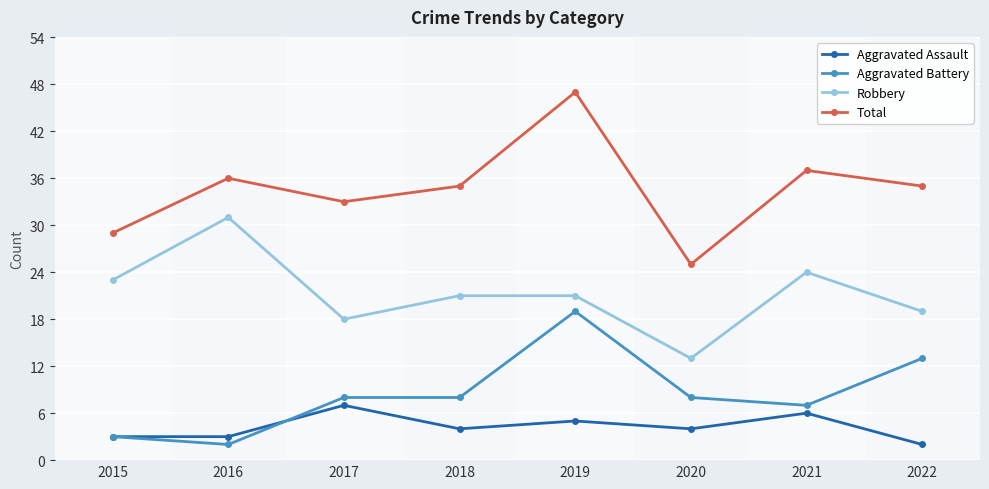

The Robbery series shows 13 at 2020. True or false?

True